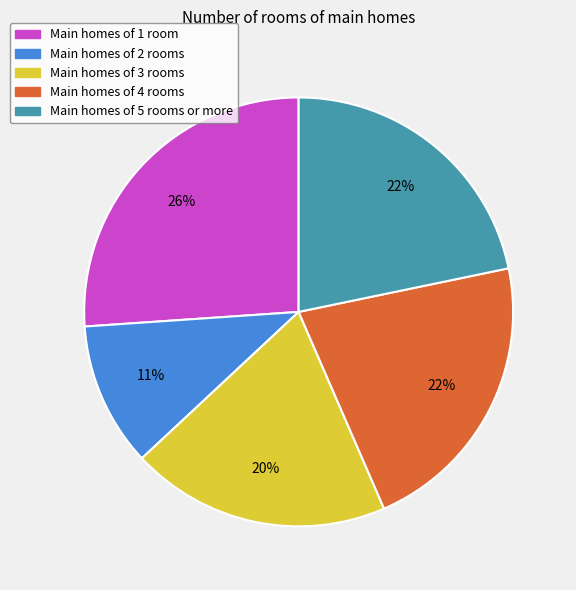

Is there any slice that represents more than half of the pie?

No